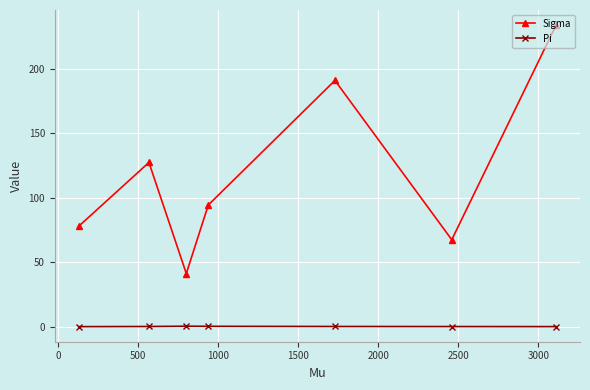

Which series has the widest spread of values?

Sigma